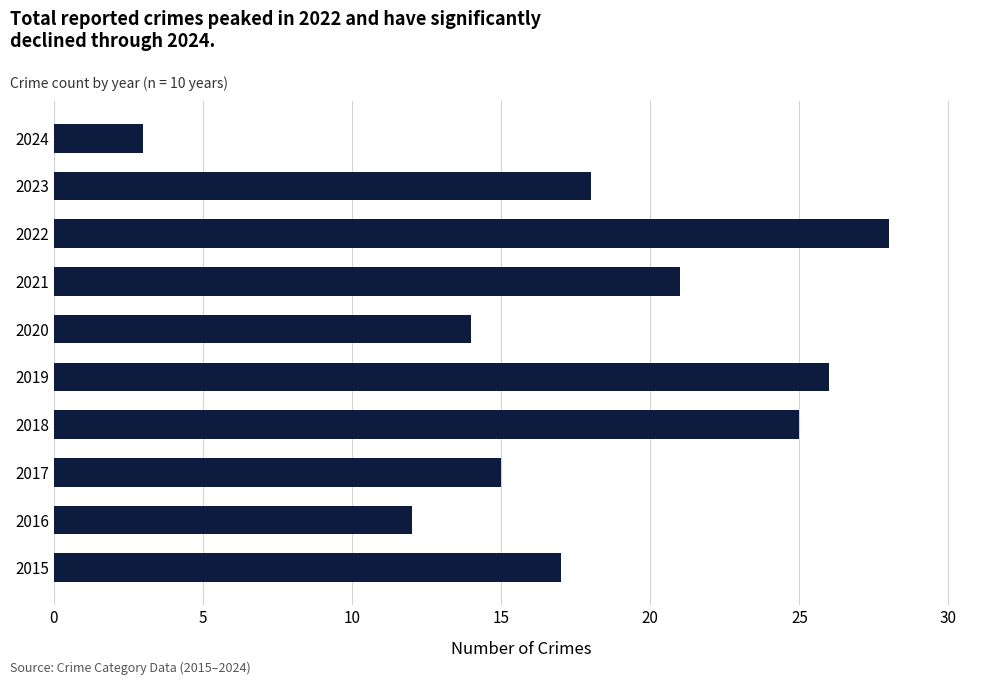

How many data points are less than 18?

5